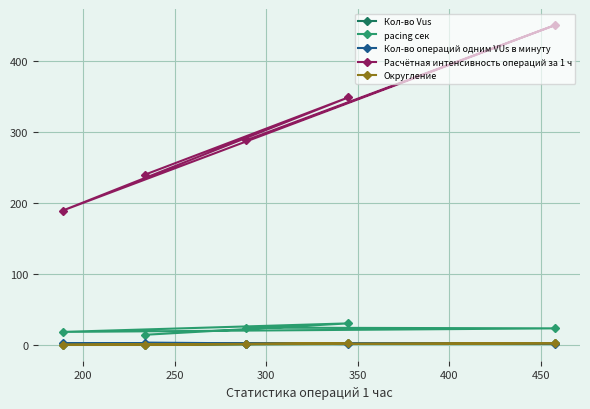

Is the value of pacing сек at 350 greater than the value of Расчётная интенсивность операций за 1 ч at 350?

No